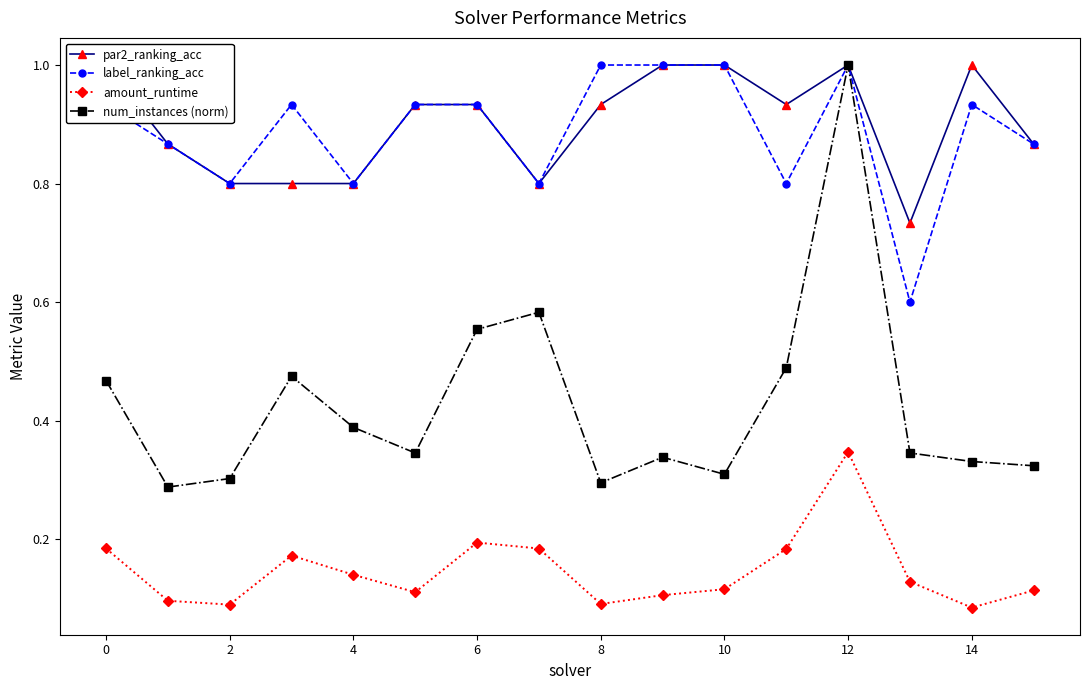

True or false: label_ranking_acc has more than 1 points higher than both neighbors.

True